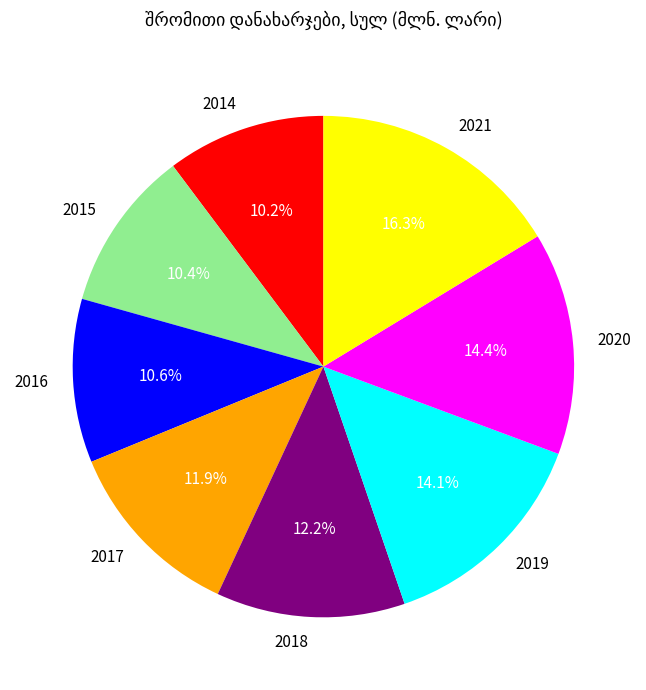

Approximately how many times larger is the value at 2021 compared to 2014?

1.6